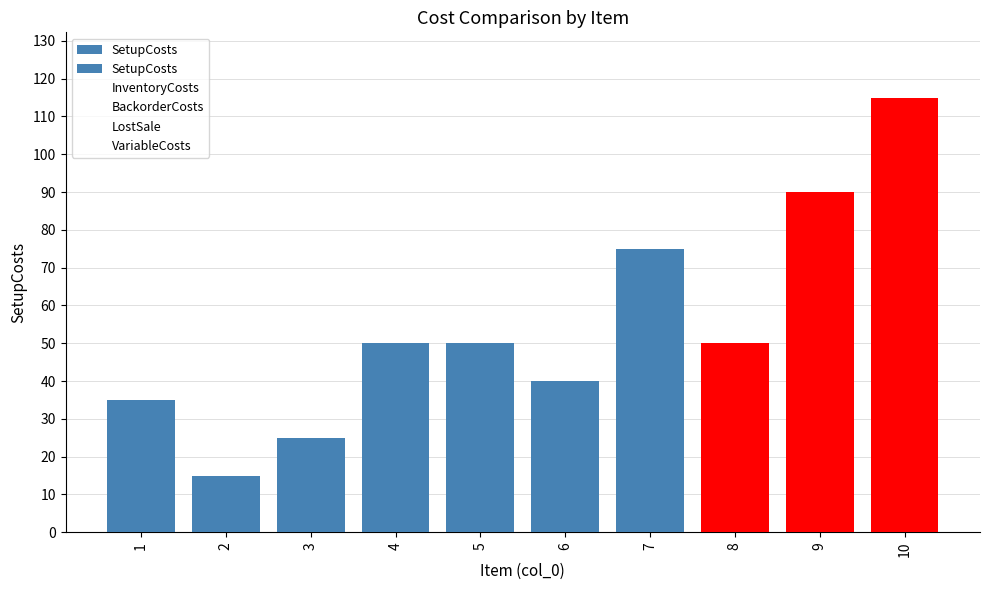

Are the bars horizontal?

No